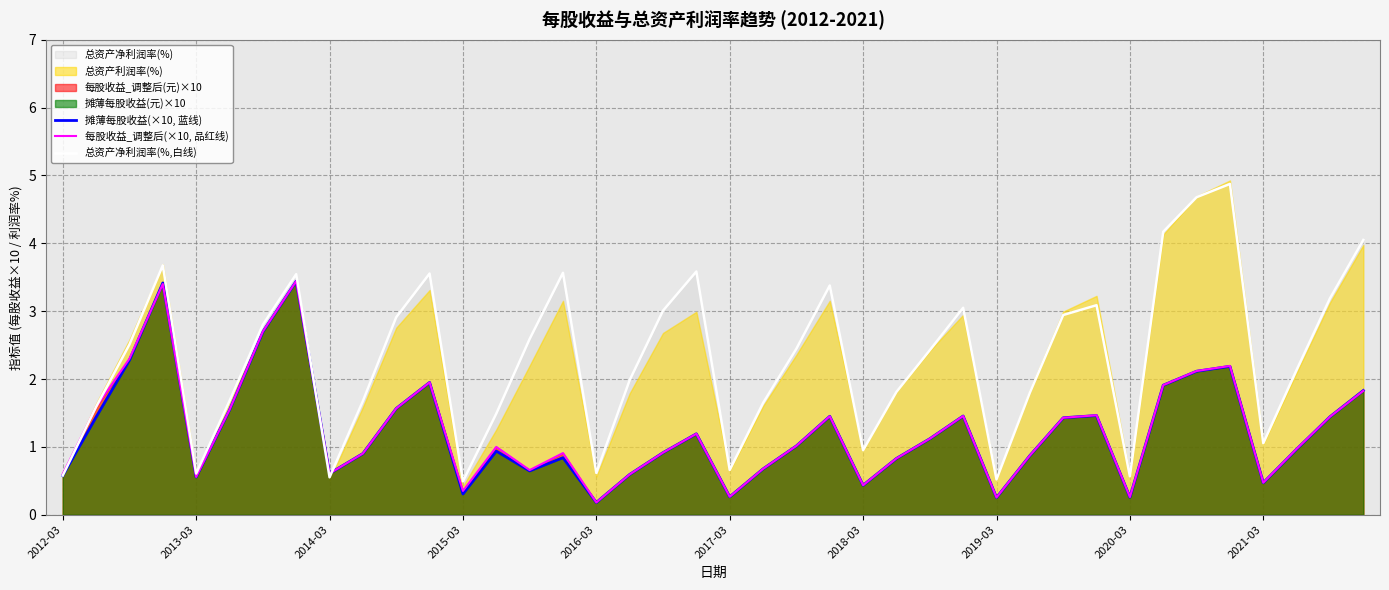

Which has a higher value, 26 or 2015-03?

2015-03